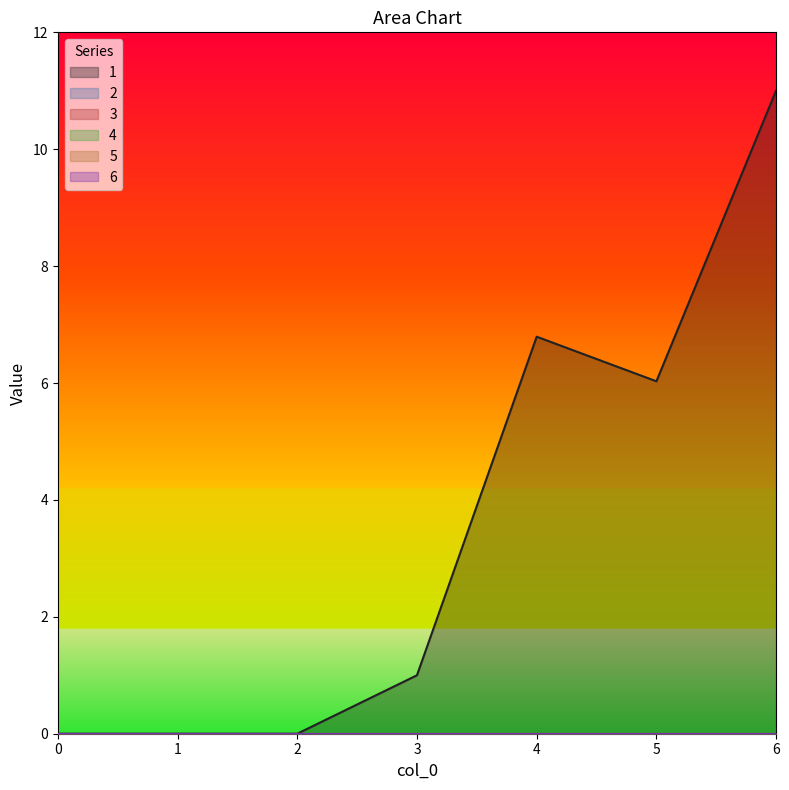

What is the difference between the highest and lowest values at 3?

1.0